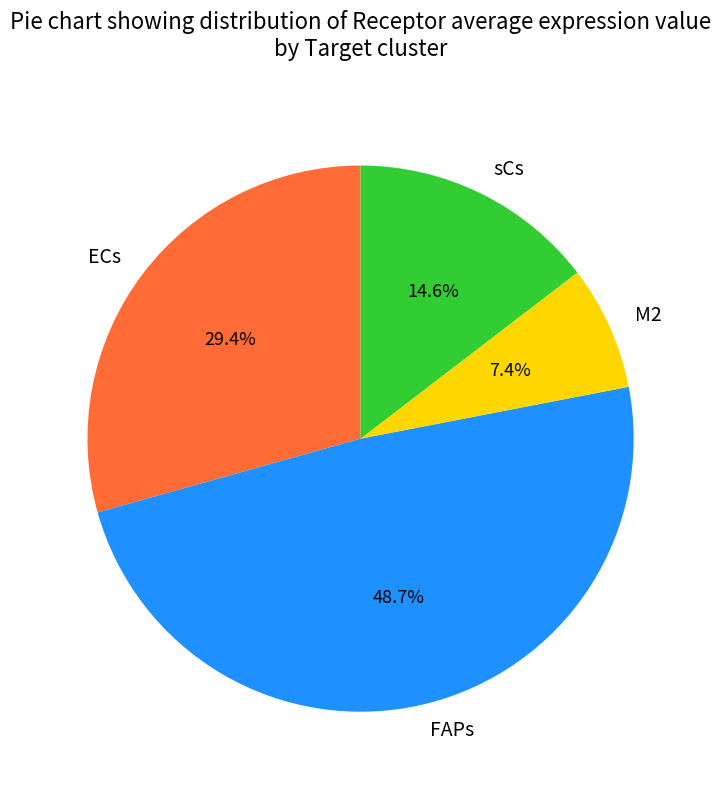

Does any single category account for the majority?

No